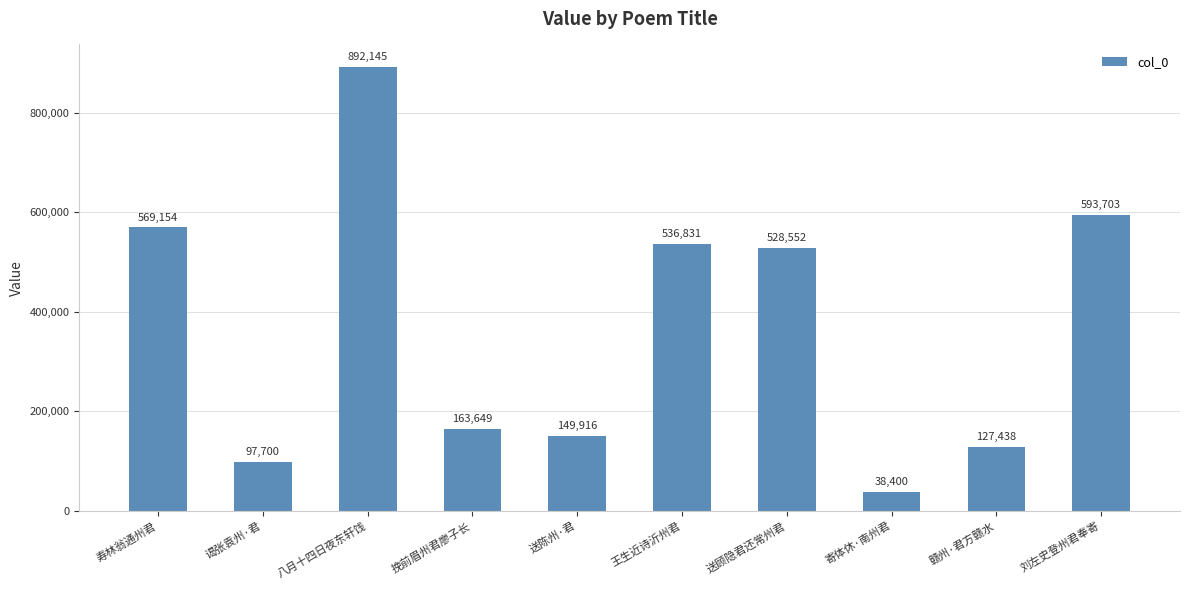

What is the sum of all values?

3697488